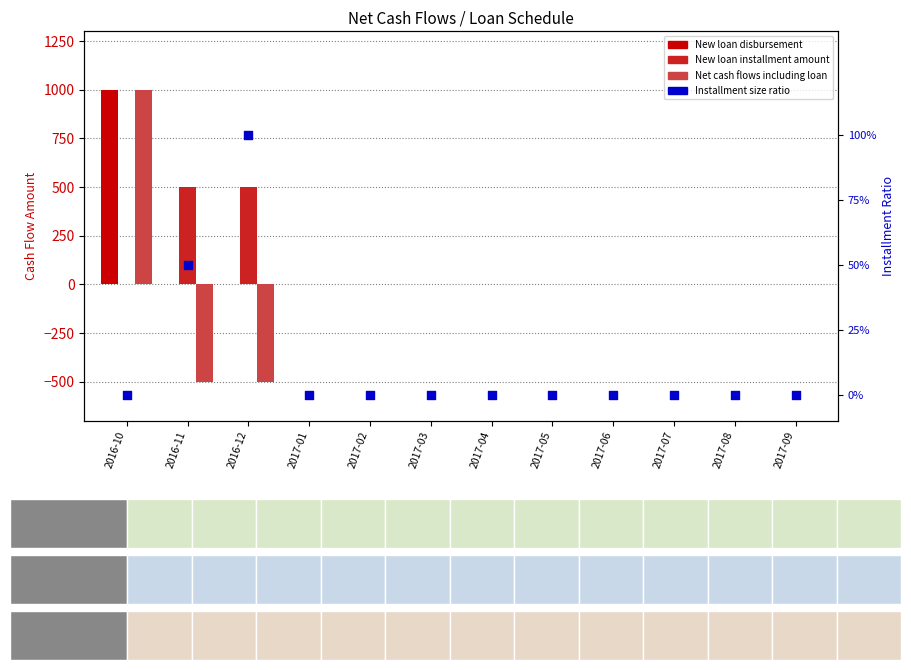

At how many categories does at least one series exceed -191?

12